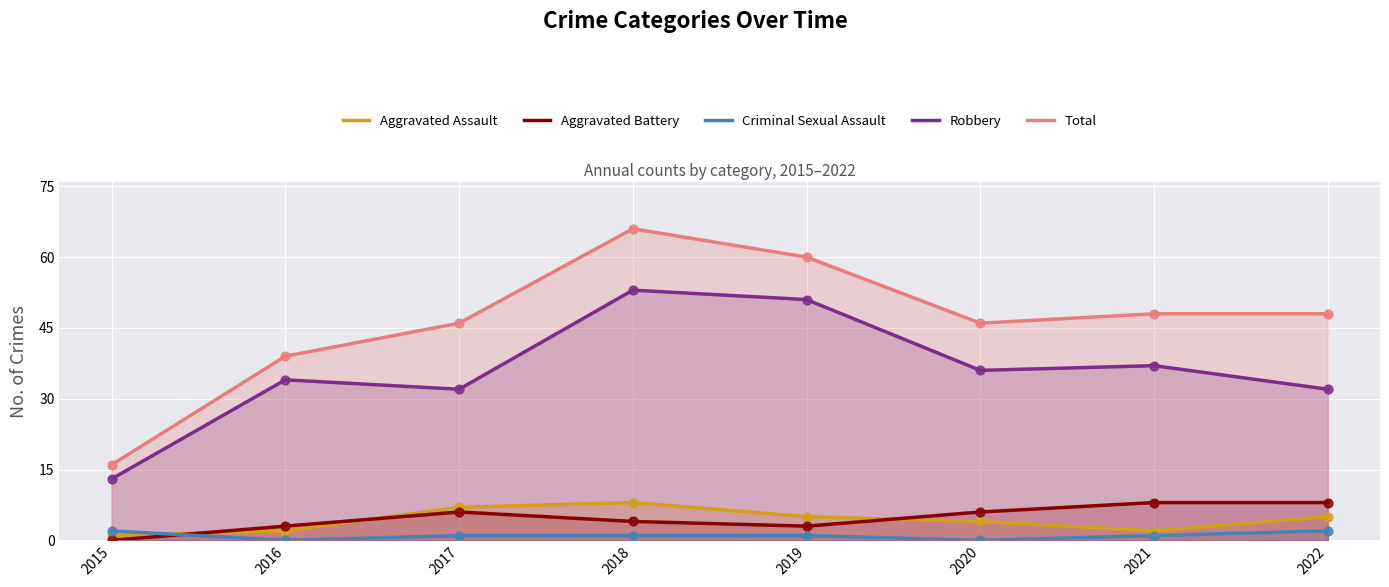

At how many categories does at least one series exceed 22?

7